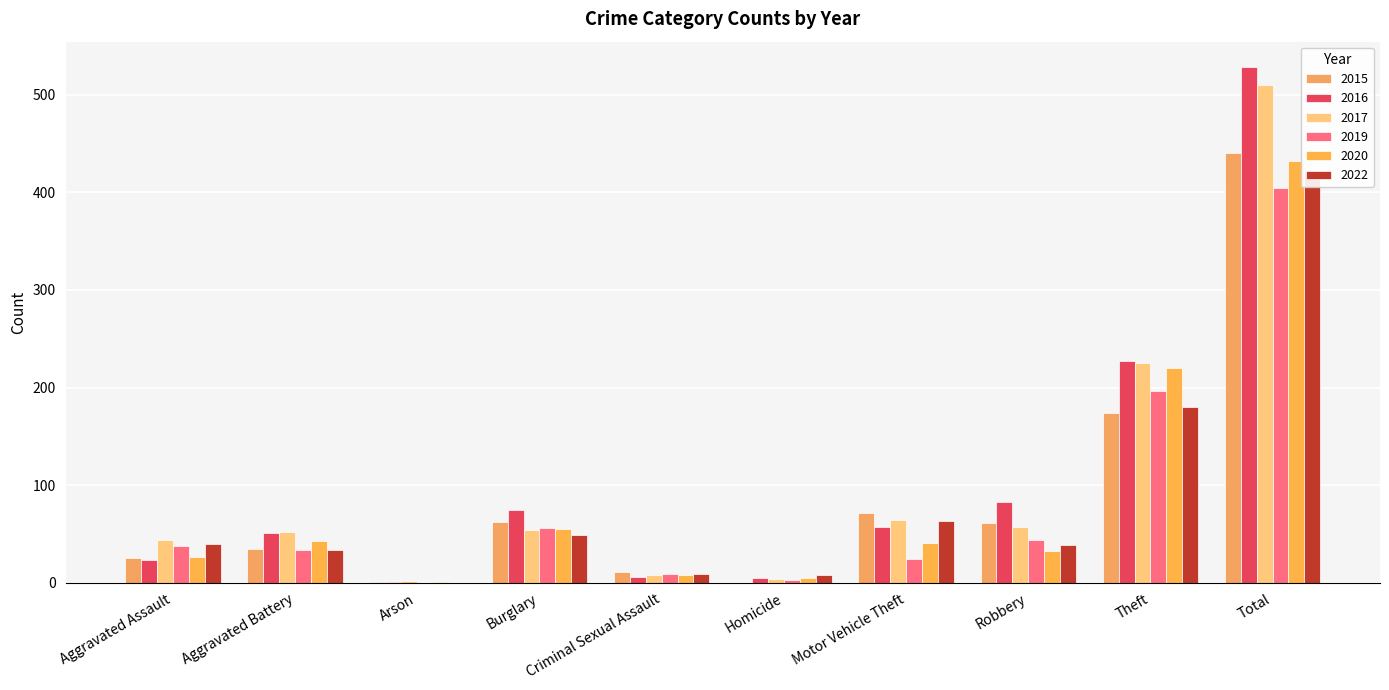

What position from the left is Total?

10